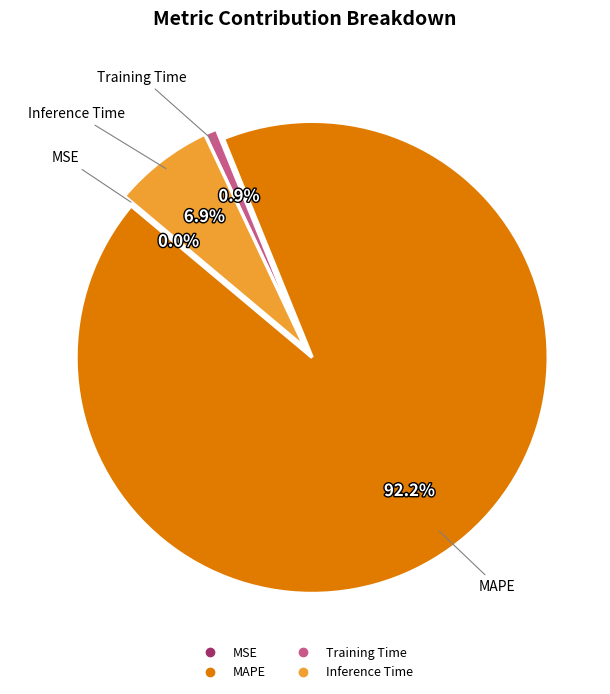

Which has a higher value, MAPE or Inference Time?

MAPE